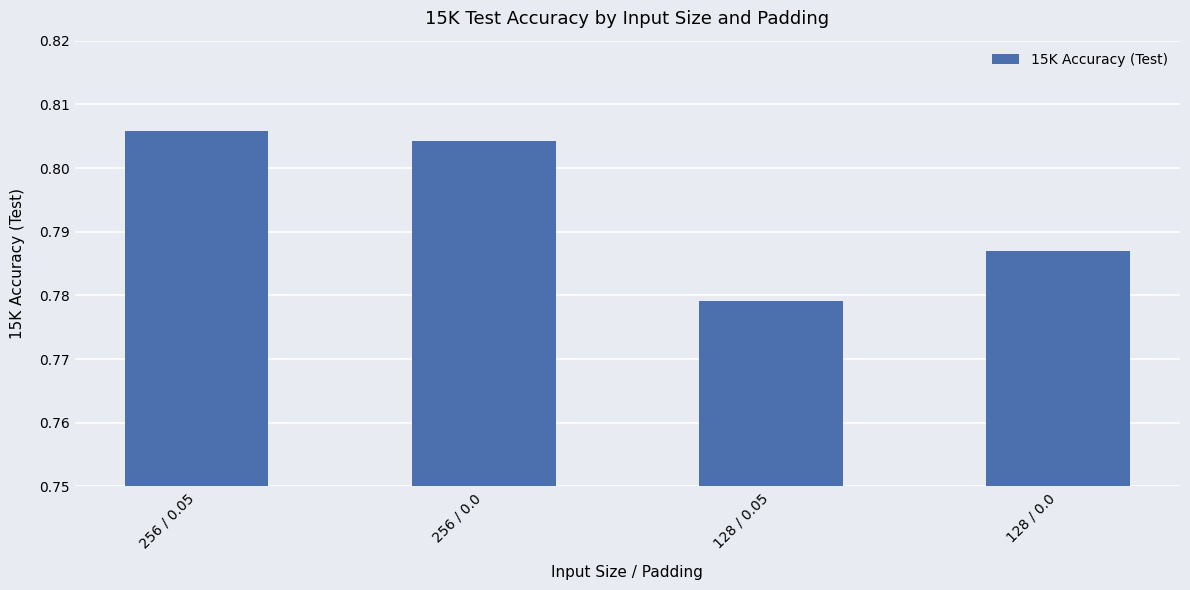

Count the values in the range 0 to 1.

4